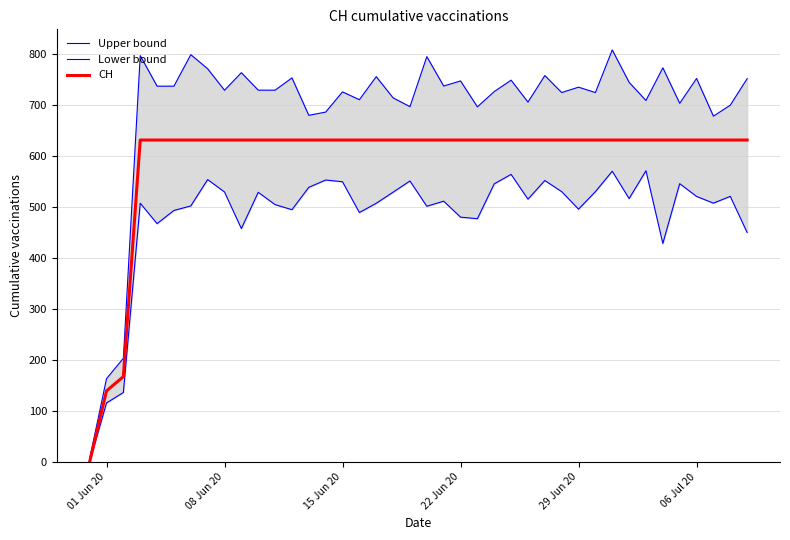

How many distinct data groups are displayed?

3